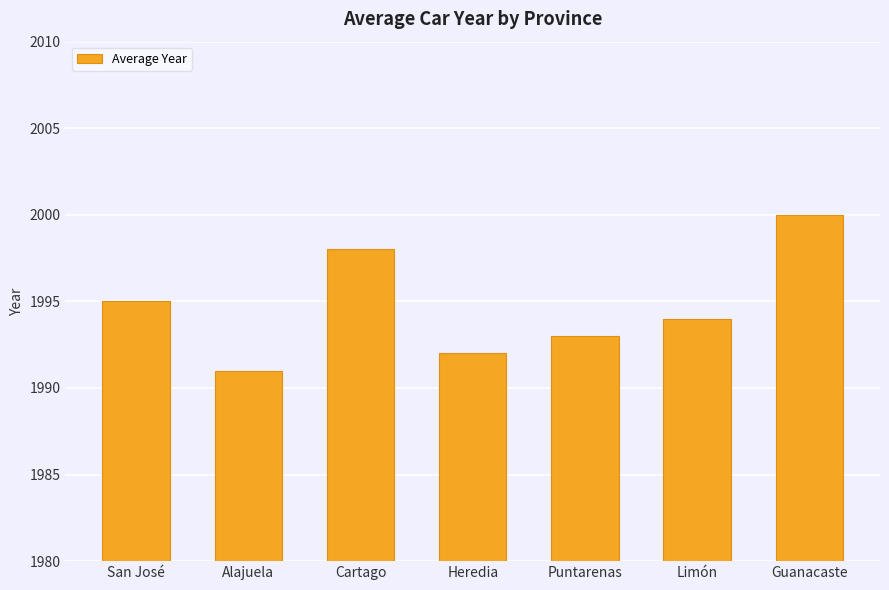

Are the bars grouped side by side (vs. stacked)?

No